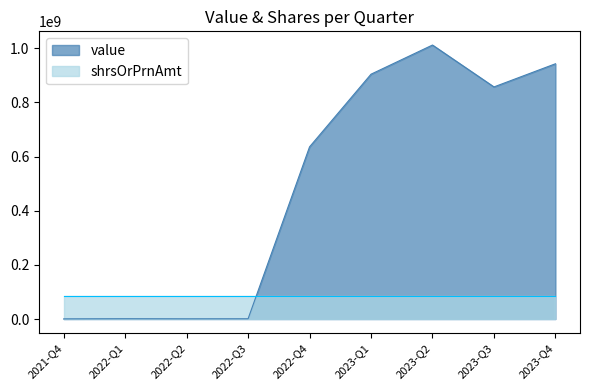

List the labels in order of value, smallest first.

2021-Q4, 2022-Q2, 2022-Q3, 2022-Q1, 2022-Q4, 2023-Q3, 2023-Q1, 2023-Q4, 2023-Q2